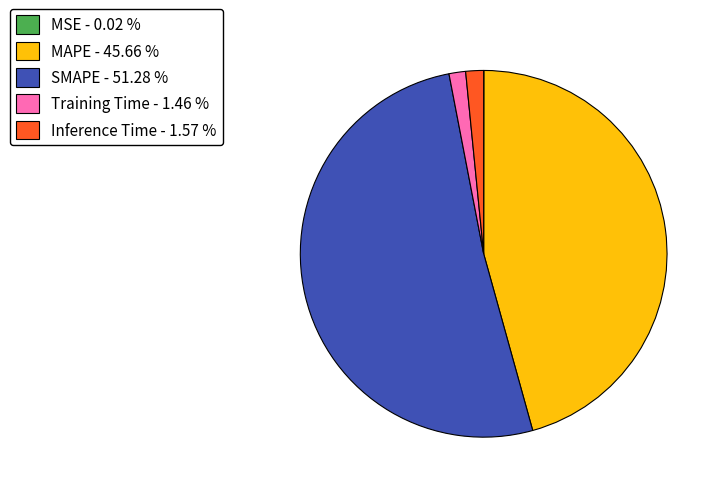

Which has a higher value, Inference Time - 1.57 % or SMAPE - 51.28 %?

SMAPE - 51.28 %